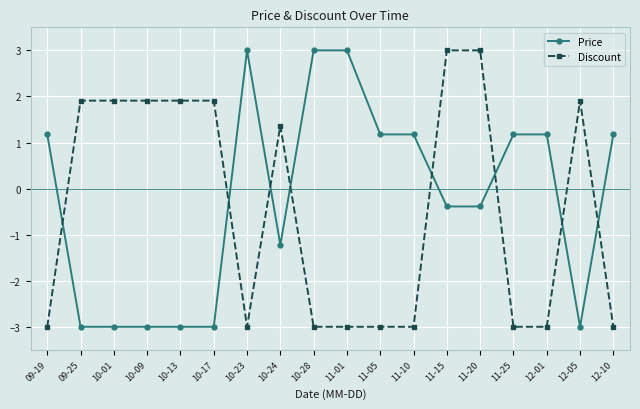

What is the difference between the highest and lowest values at 10-13?

4.9